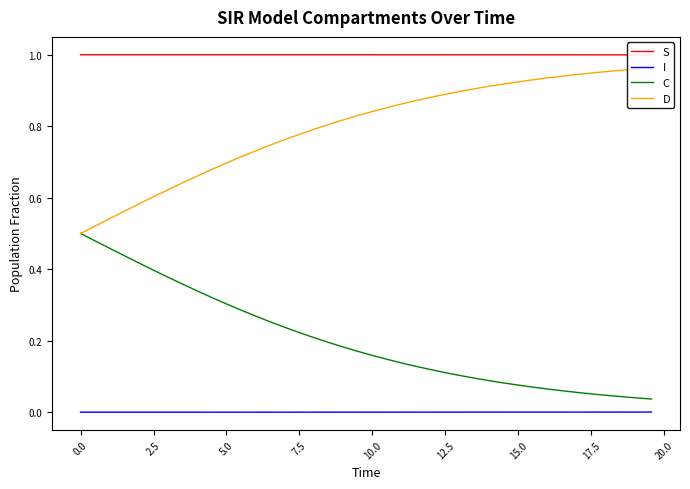

Which series has the largest total across all categories?

S